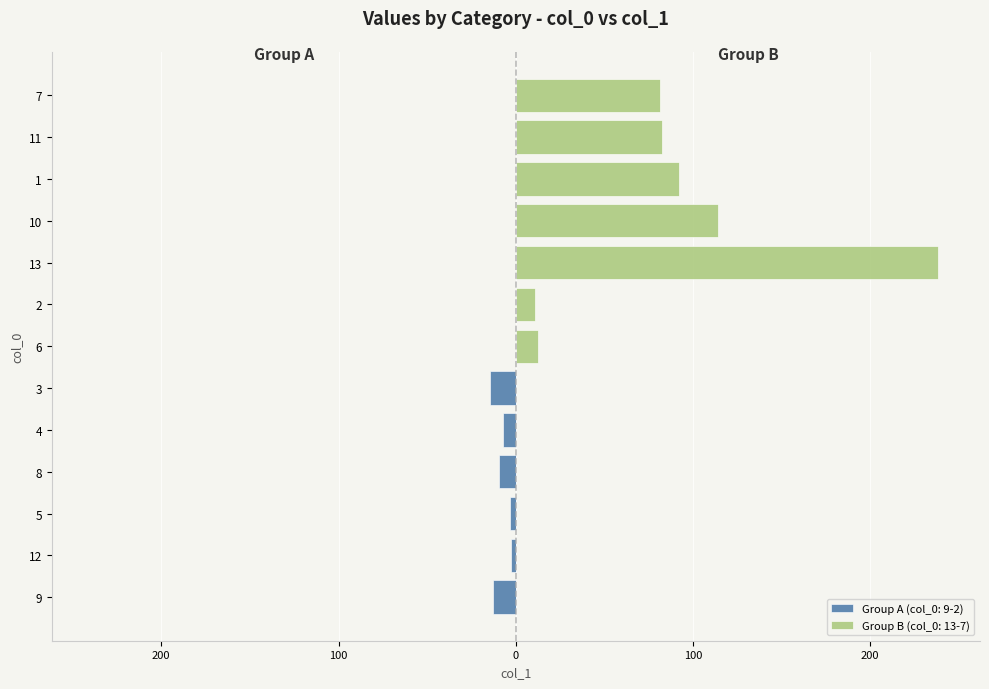

How many bars are there in total?

13